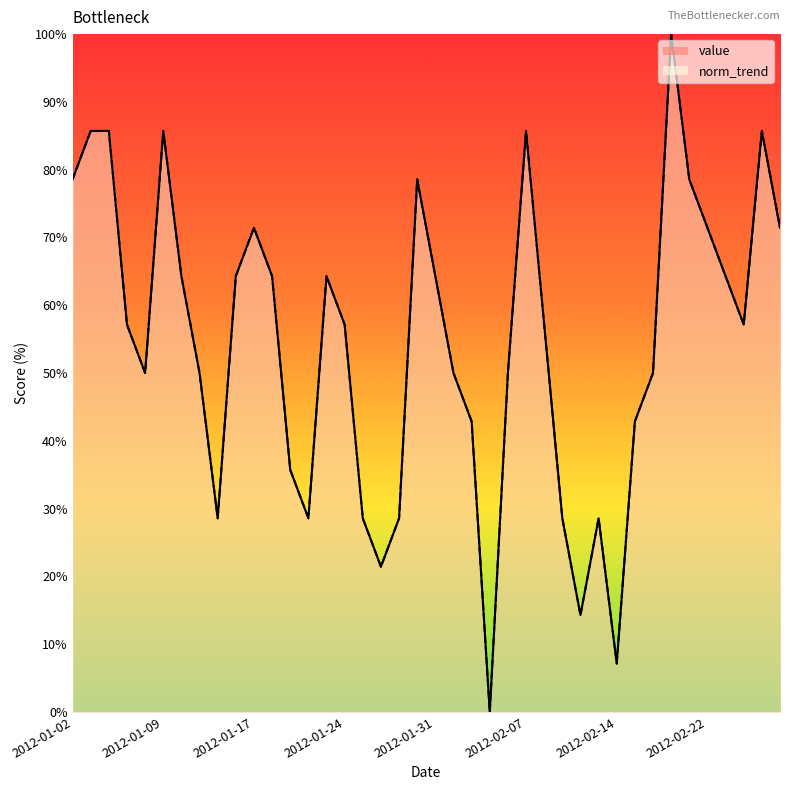

Reading right to left, what are all the values shown in this chart?

value: 71.4	85.7	57.1	64.3	71.4	78.6	100.0	50.0	42.9	7.1	28.6	14.3	28.6	57.1	85.7	50.0	0.0	42.9	50.0	64.3	78.6	28.6	21.4	28.6	57.1	64.3	28.6	35.7	64.3	71.4	64.3	28.6	50.0	64.3	85.7	50.0	57.1	85.7	85.7	78.6
norm_trend: 71.4	85.7	57.1	64.3	71.4	78.6	100.0	50.0	42.9	7.1	28.6	14.3	28.6	57.1	85.7	50.0	0.0	42.9	50.0	64.3	78.6	28.6	21.4	28.6	57.1	64.3	28.6	35.7	64.3	71.4	64.3	28.6	50.0	64.3	85.7	50.0	57.1	85.7	85.7	78.6